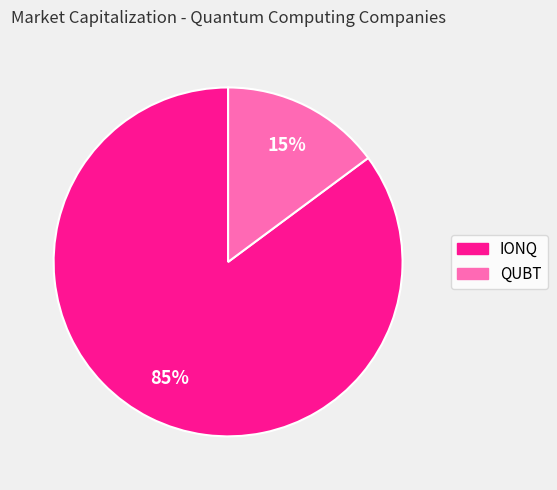

Is IONQ the majority of the pie?

Yes